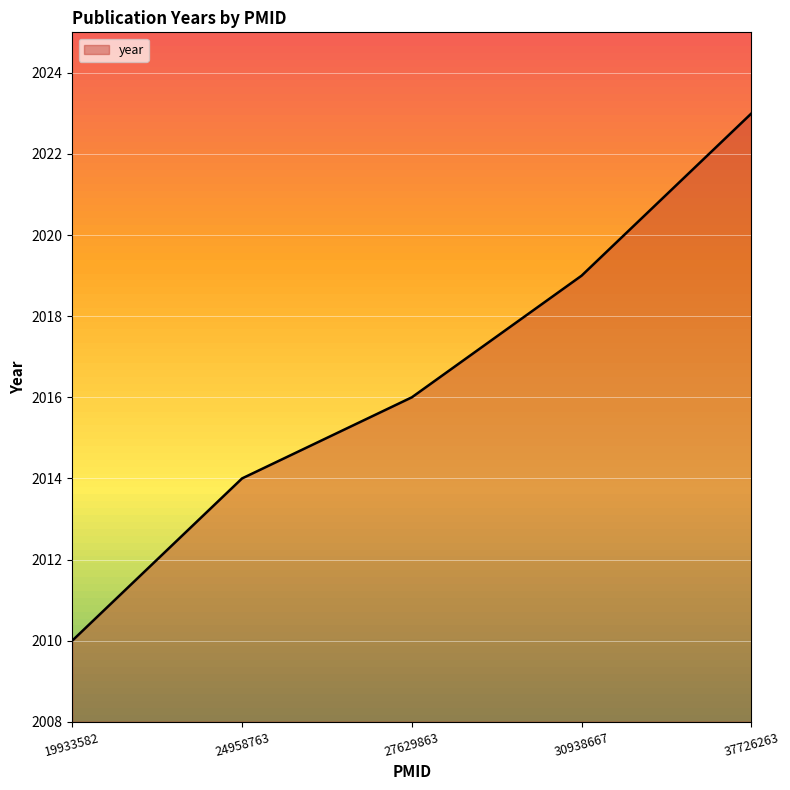

Approximately how many times larger is the value at 37726263 compared to 19933582?

1.0